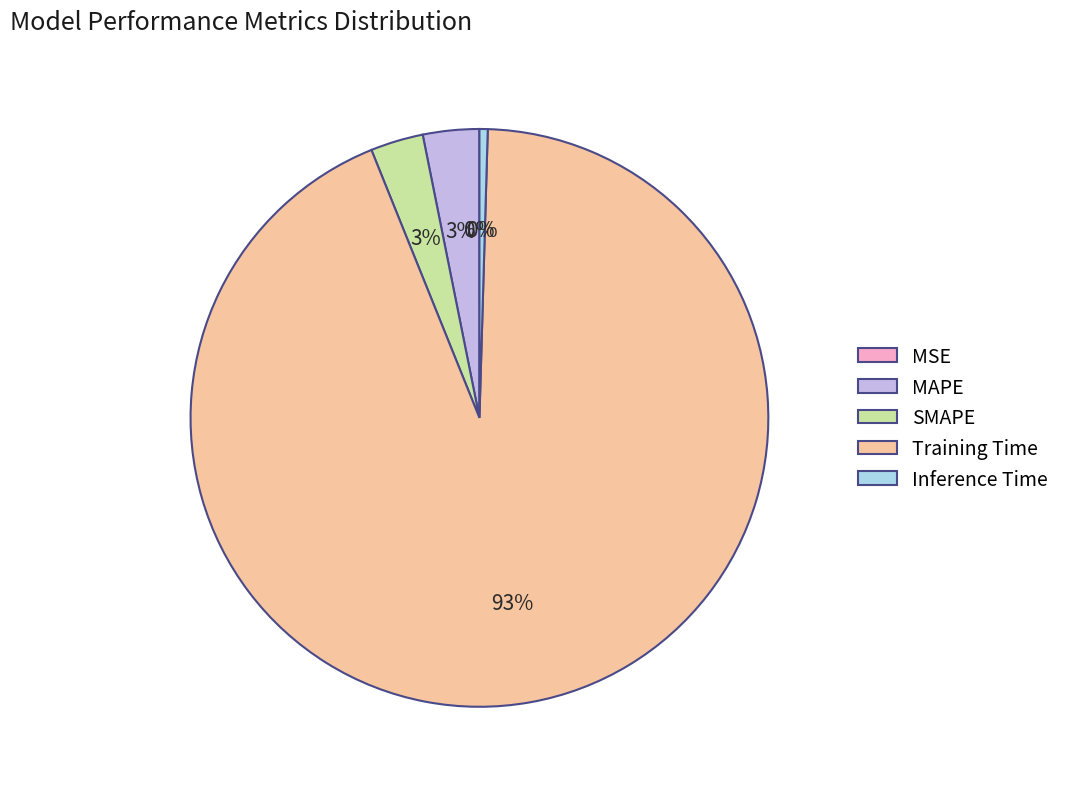

Is Training Time the majority of the pie?

Yes